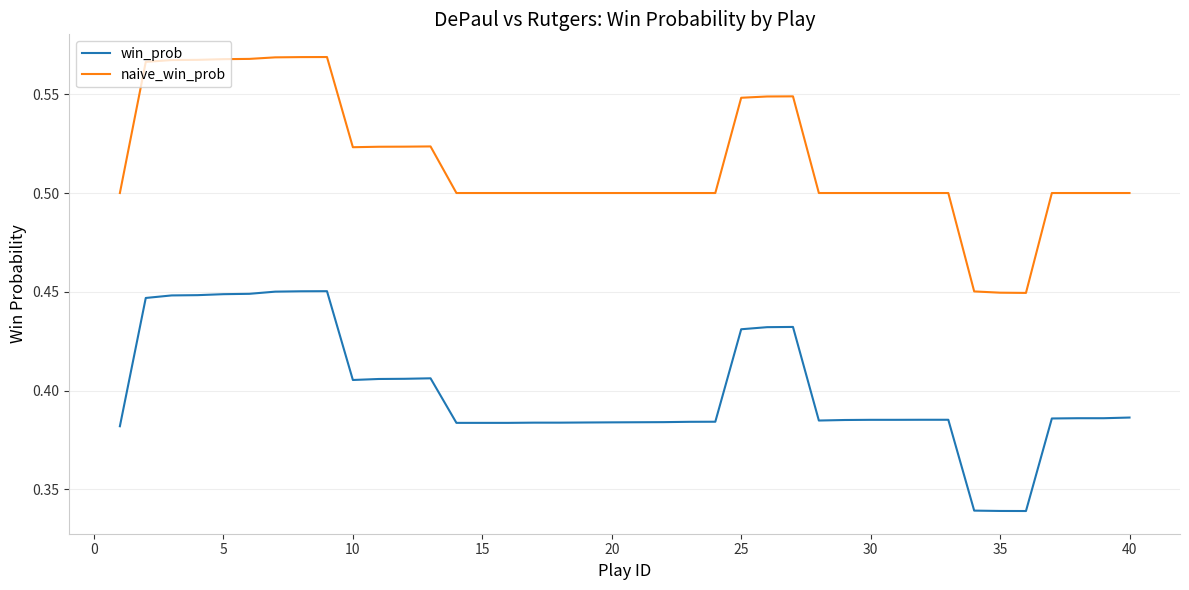

Which series has the largest total across all categories?

naive_win_prob